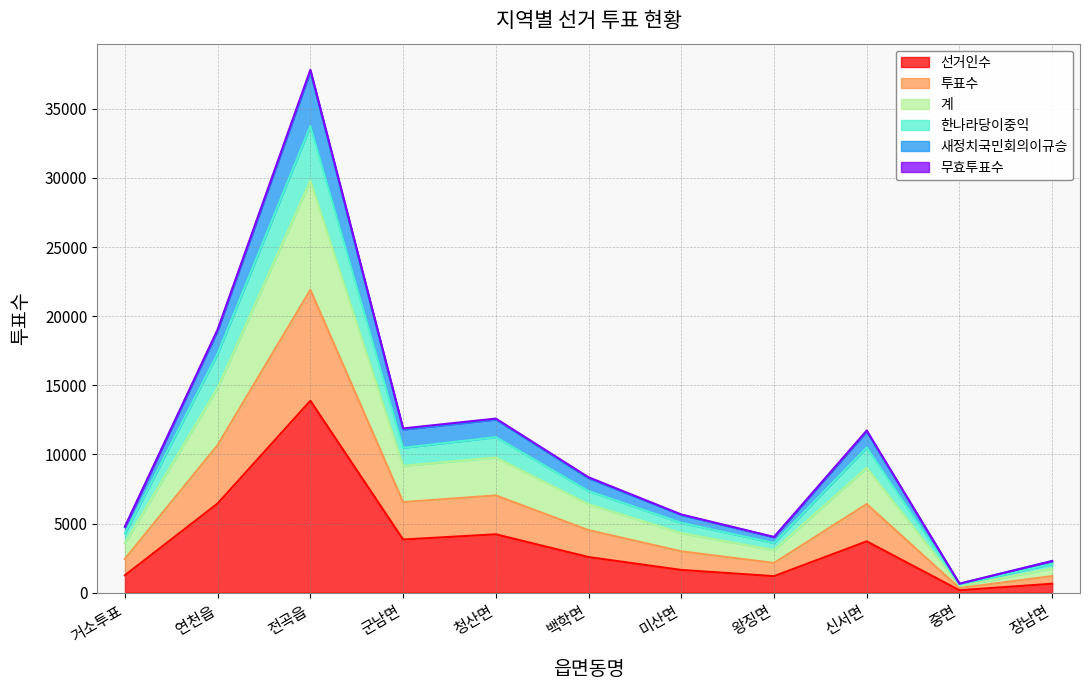

Rank the categories by 새정치국민회의이규승 value from highest to lowest.

전곡읍, 연천읍, 청산면, 군남면, 신서면, 백학면, 미산면, 거소투표, 왕징면, 장남면, 중면